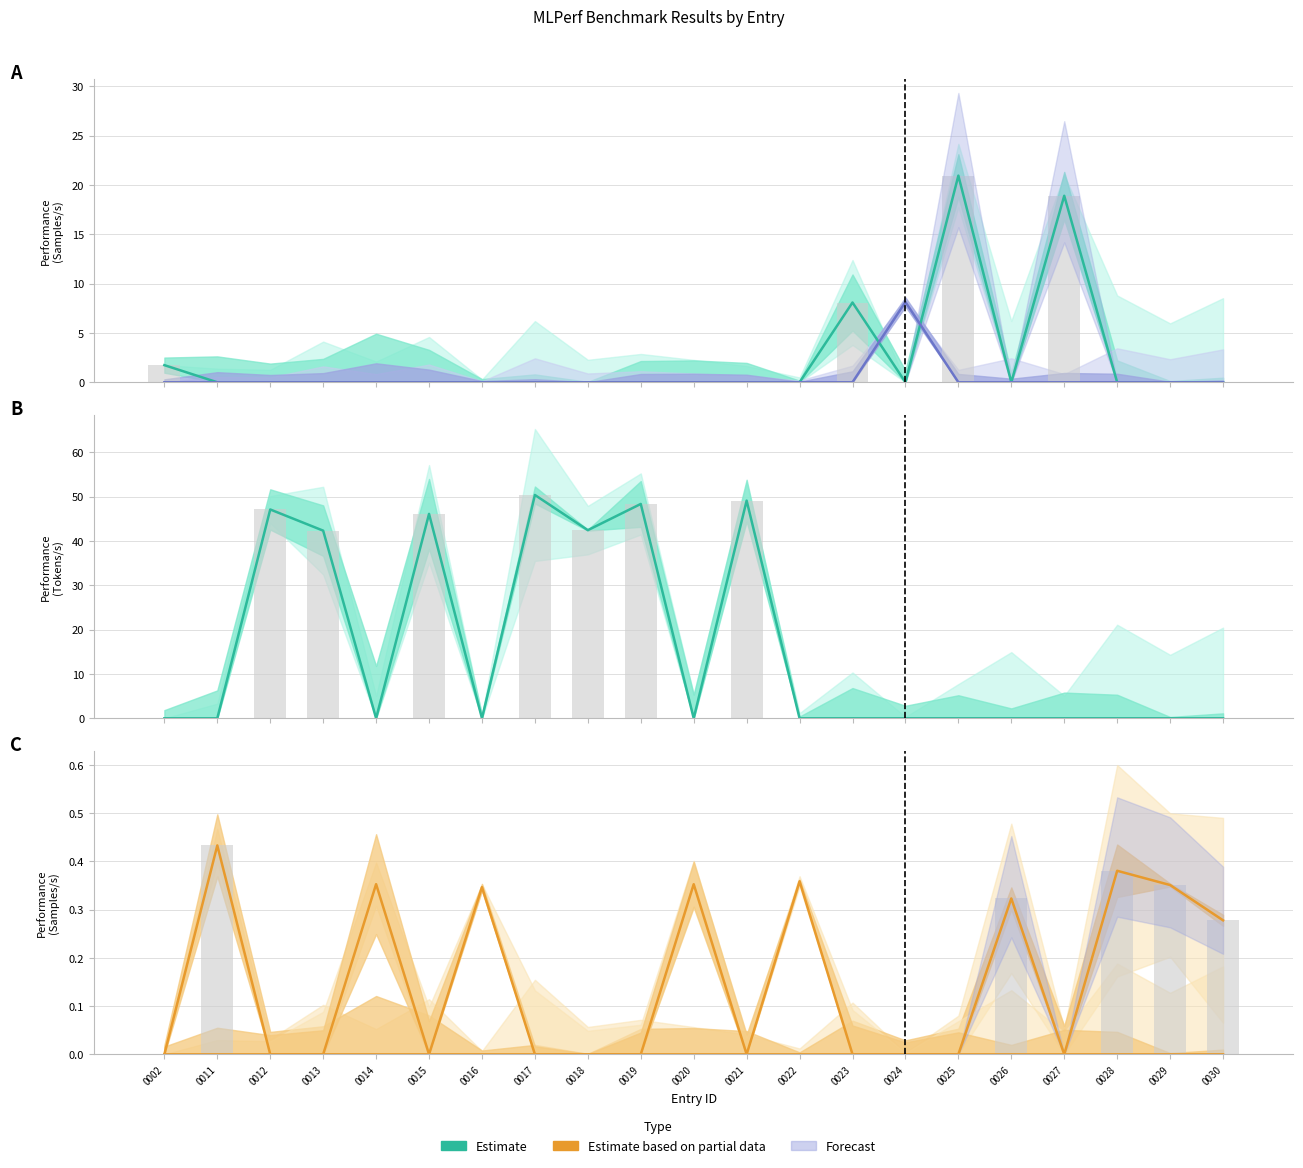

What is the difference between the maximum and second lowest values in the resnet (Samples/s) series?

21.0